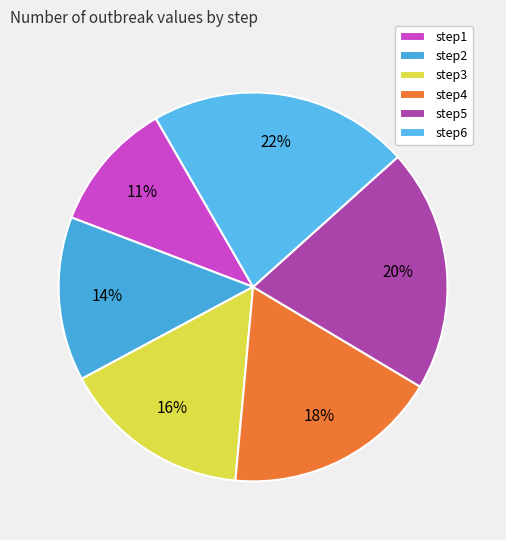

How much of the chart is everything except step3?

84.3%